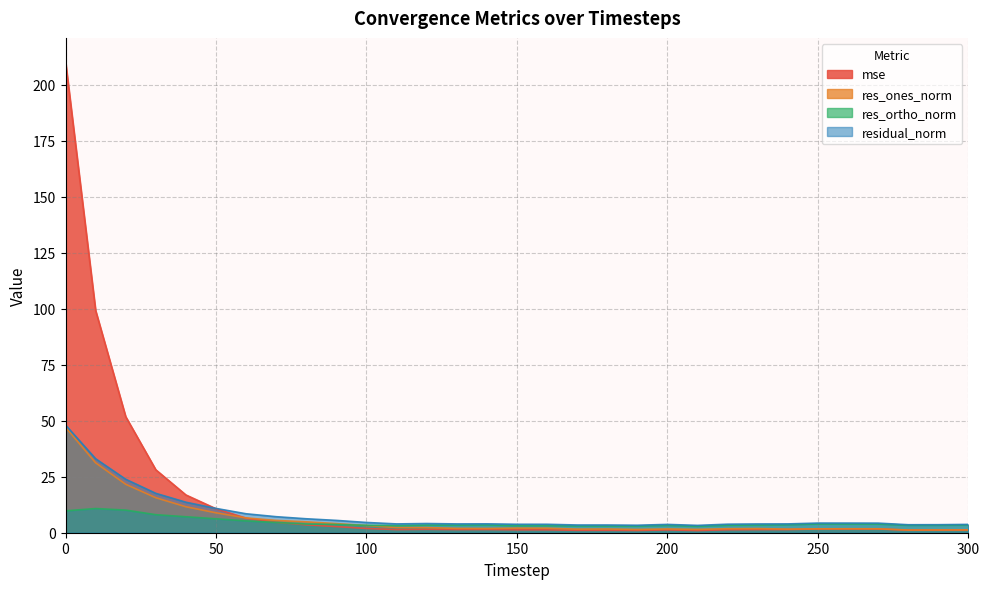

True or false: mse has more than 0 points higher than both neighbors.

True